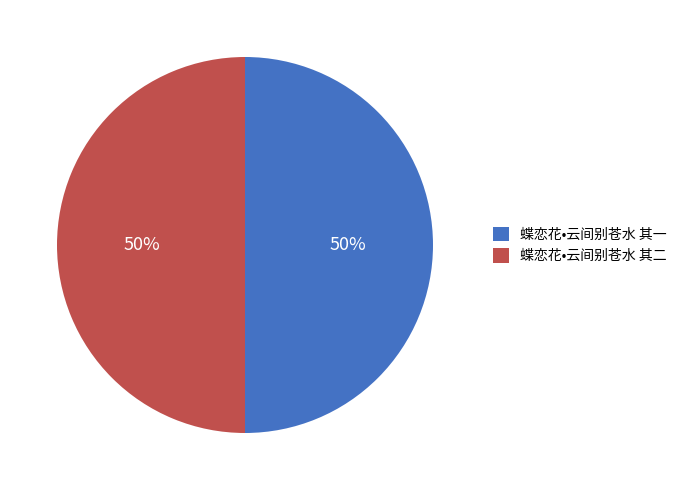

The 蝶恋花•云间别苍水 其一 slice represents 50% of the pie. True or false?

True